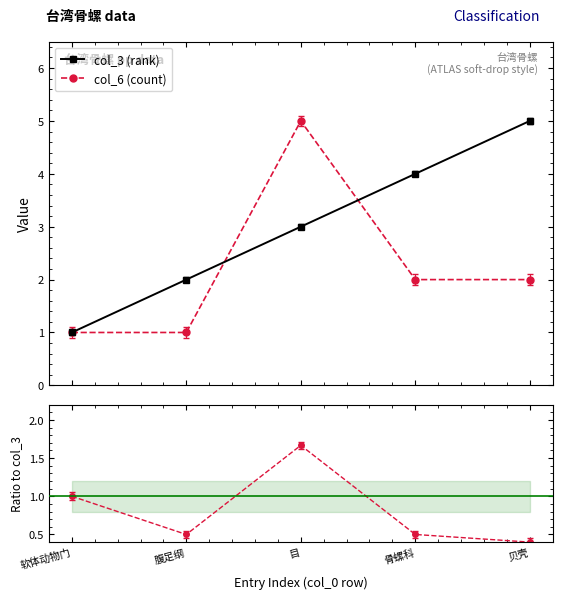

True or false: col_6 (count) and col_6 / col_3 intersect in this chart.

False